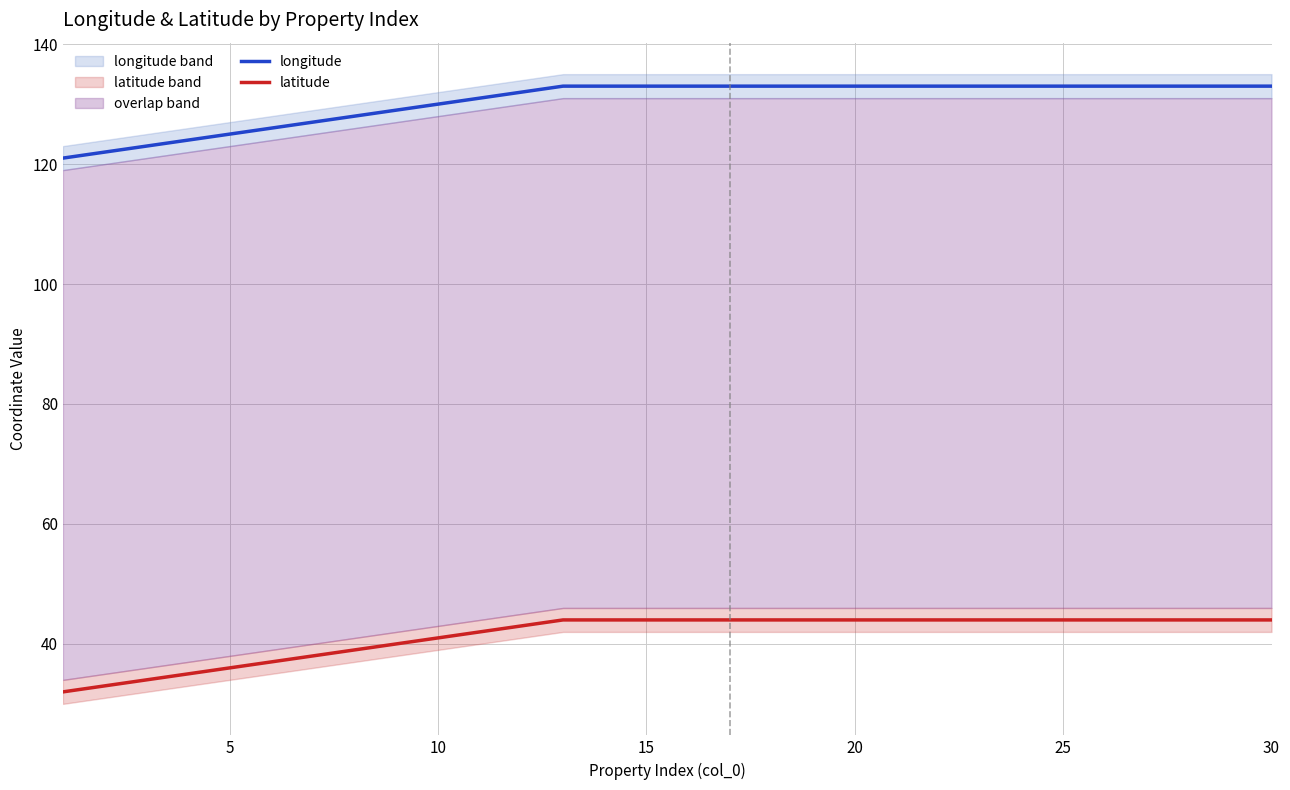

What is the average value of the longitude series?

130.4